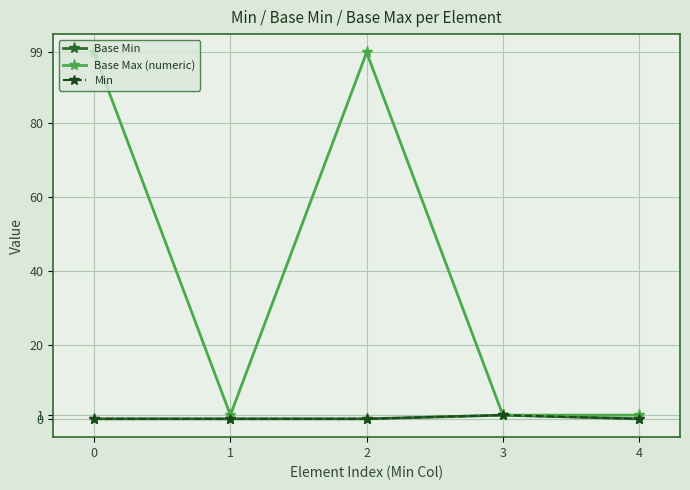

Is the value of Base Min at 1 greater than the value of Min at 3?

No